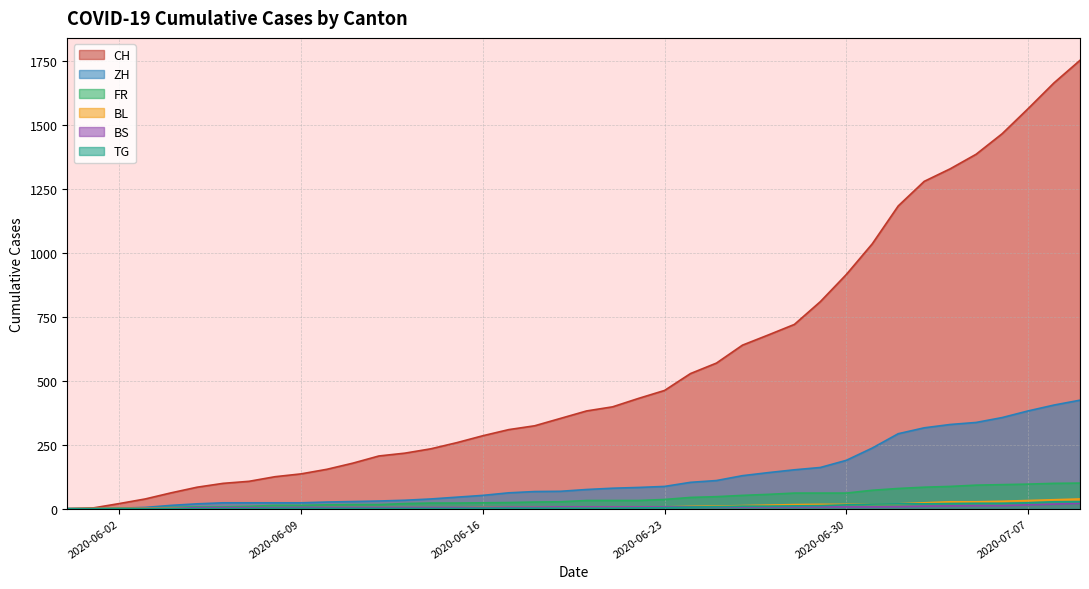

Which label corresponds to the largest value in the chart?

2020-07-09